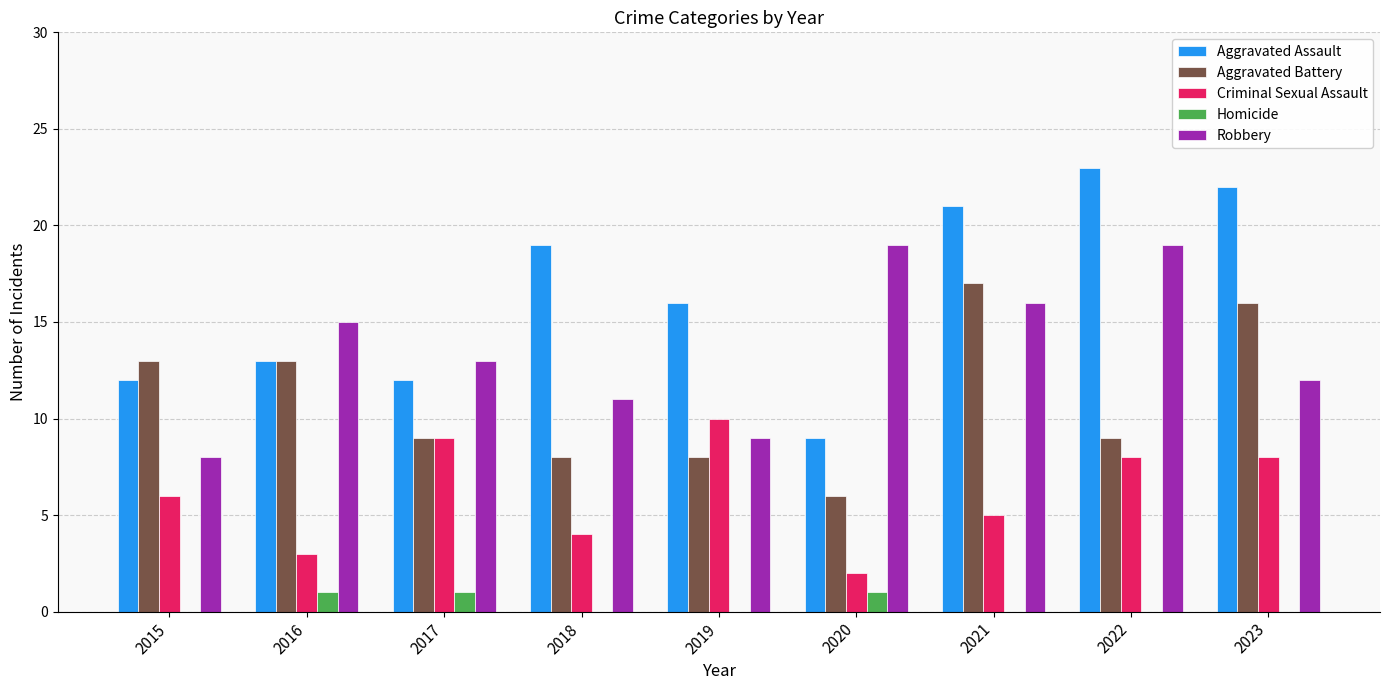

What is the sum of all Criminal Sexual Assault values?

55